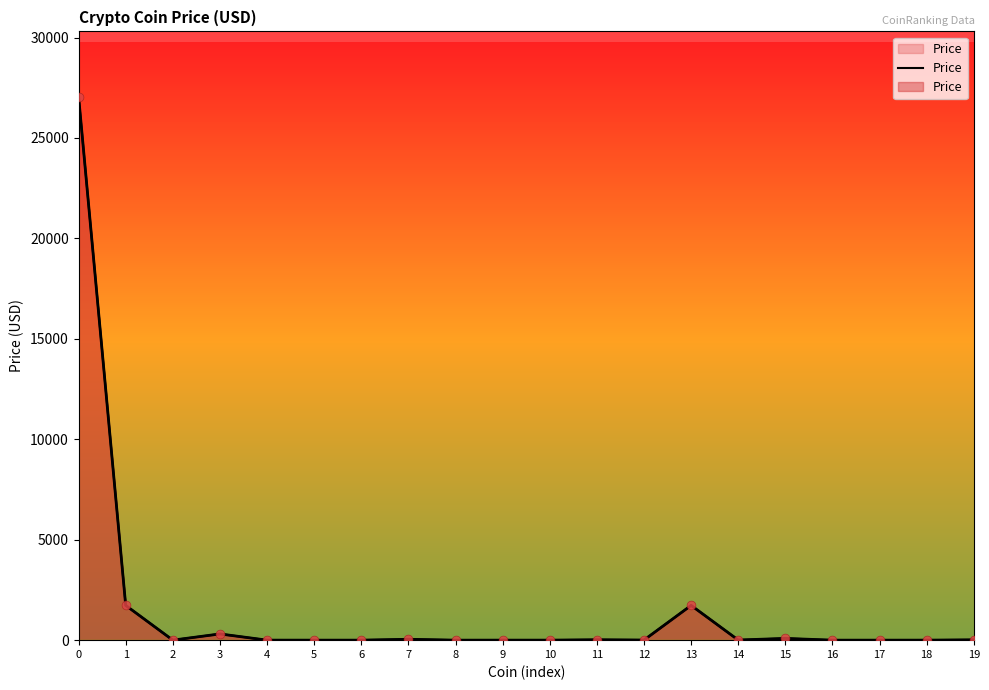

Between 10 and 6, which is larger?

10